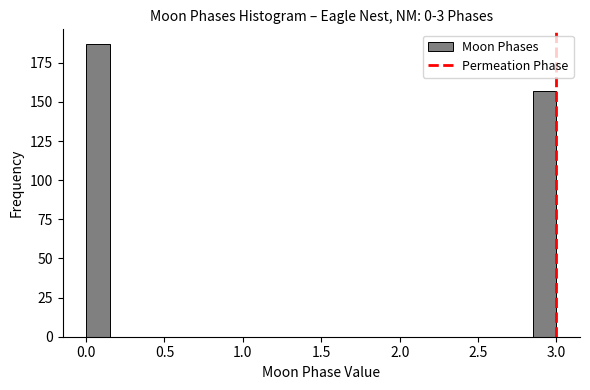

Read against the x-axis, roughly where is the centre of the tallest bar?

0.10